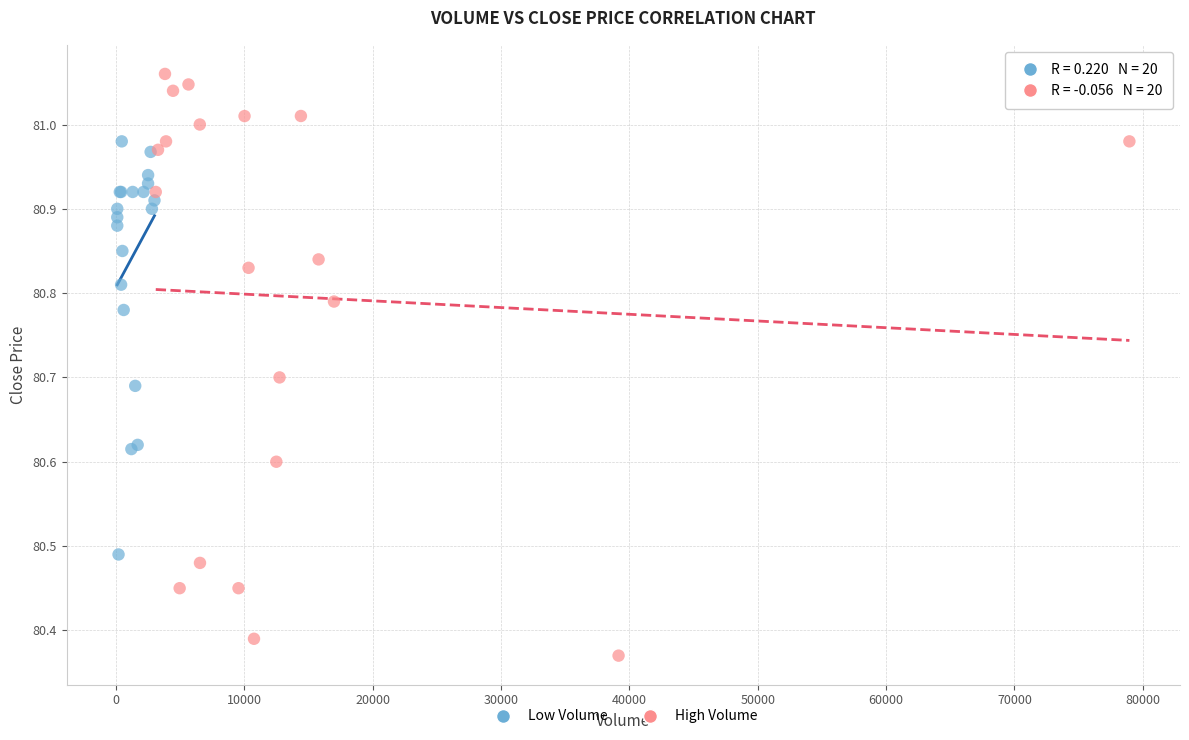

Which series contains the lowest Y value?

High Volume